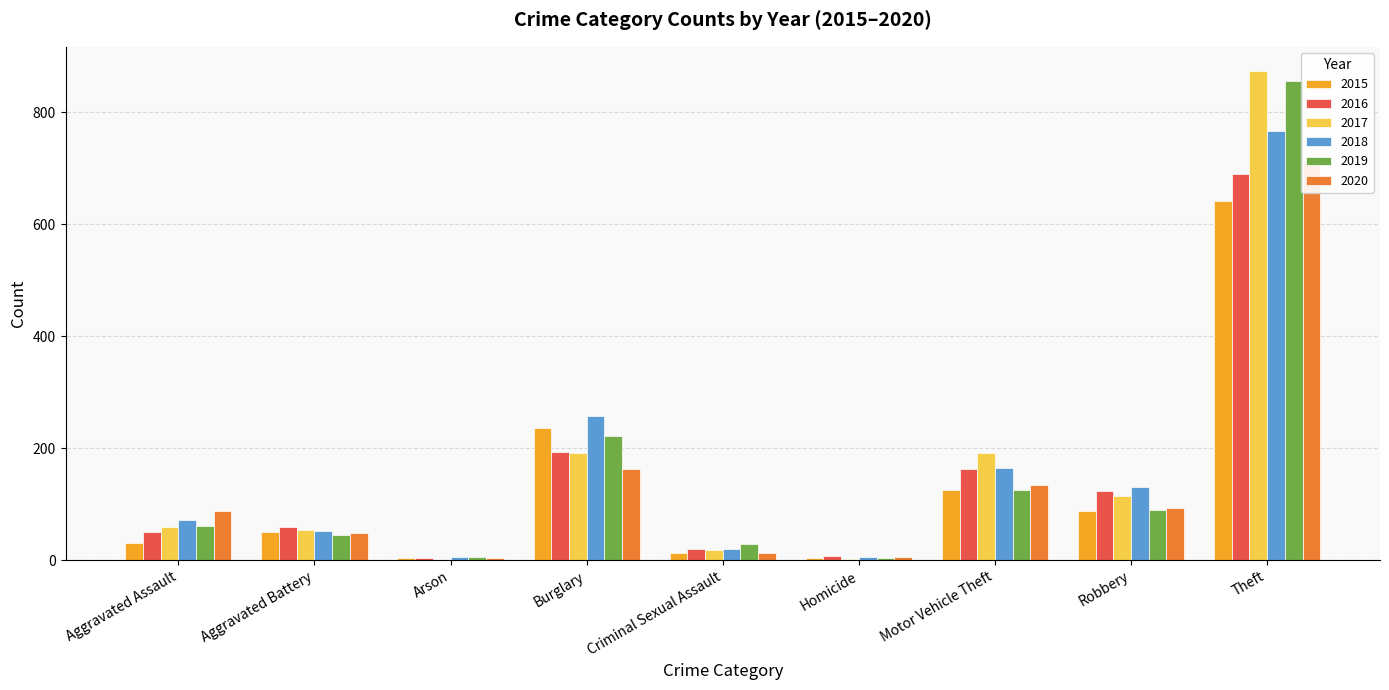

What are all the series names shown in the legend?

2015, 2016, 2017, 2018, 2019, 2020